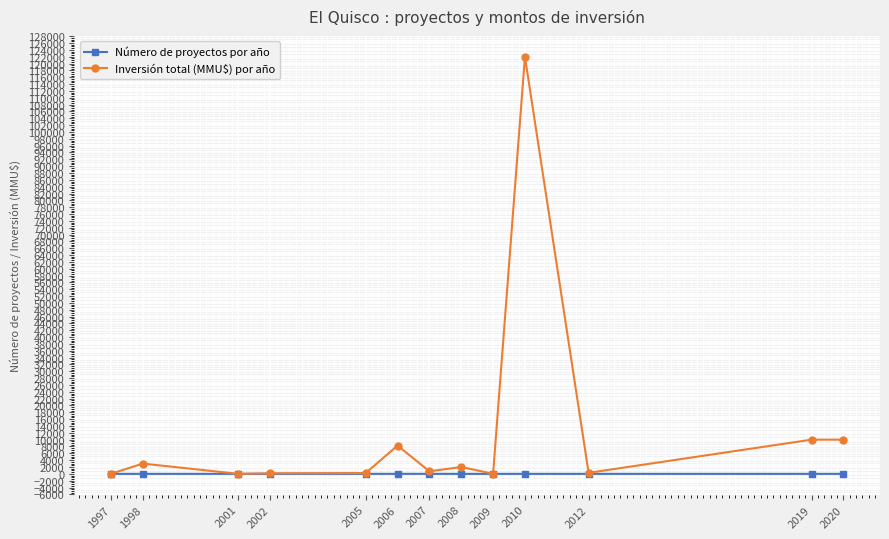

What is the difference between the maximum and second lowest values in the Número de proyectos por año series?

4